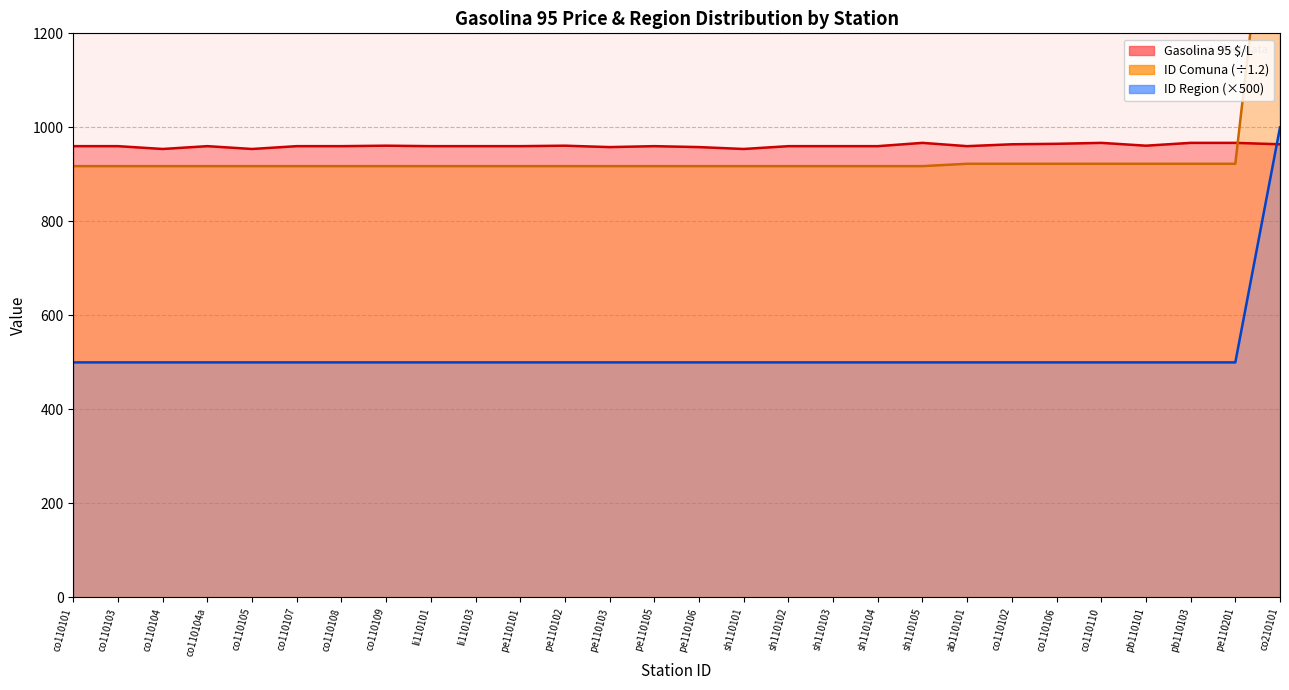

At co110105, list the series in order from smallest to largest.

ID Region, ID Comuna, Gasolina 95 $/L